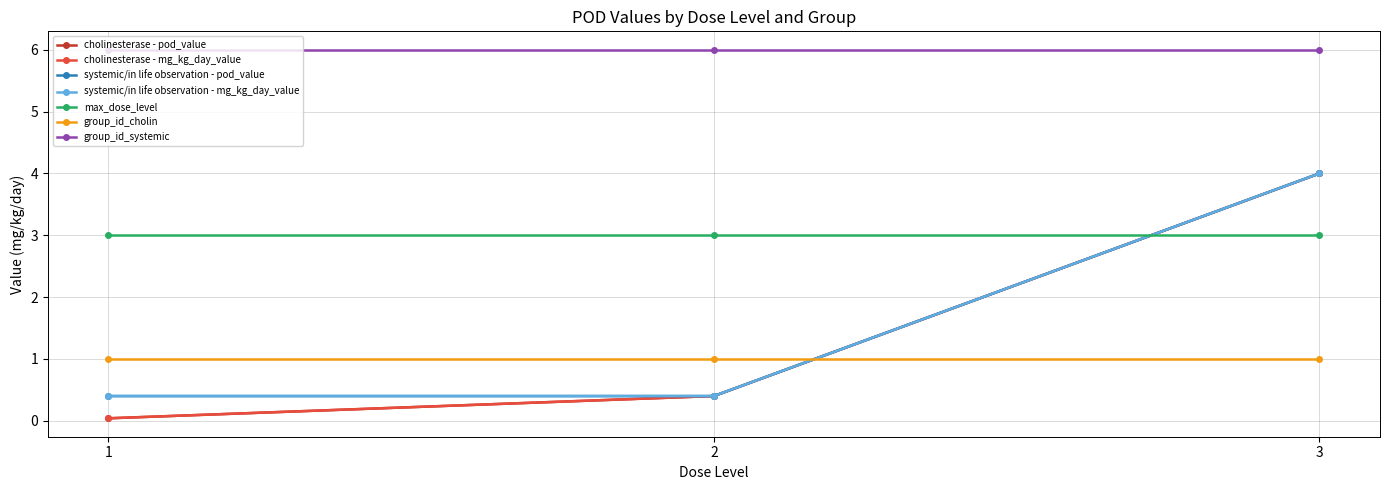

What is the spread (max minus min) of values at 1?

0.4